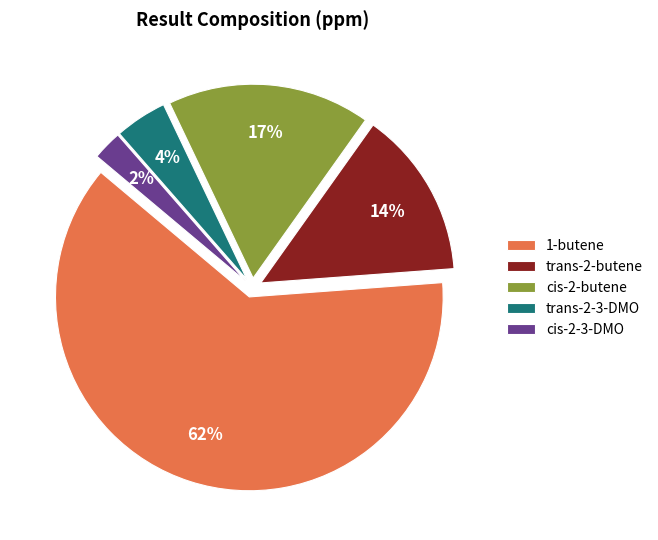

Count the number of slices in the pie.

5